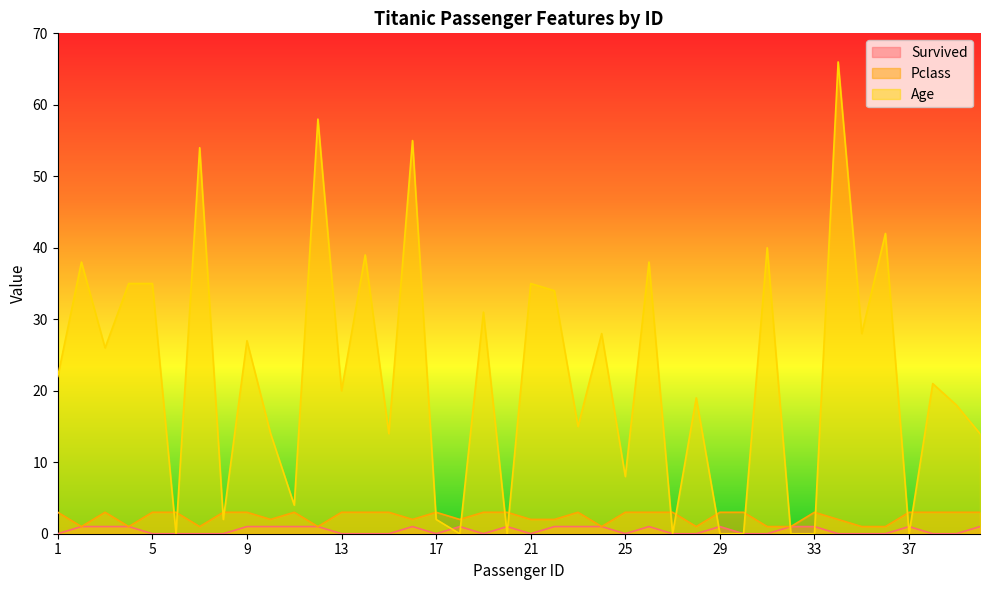

How many interior local peaks does the Age series have?

15